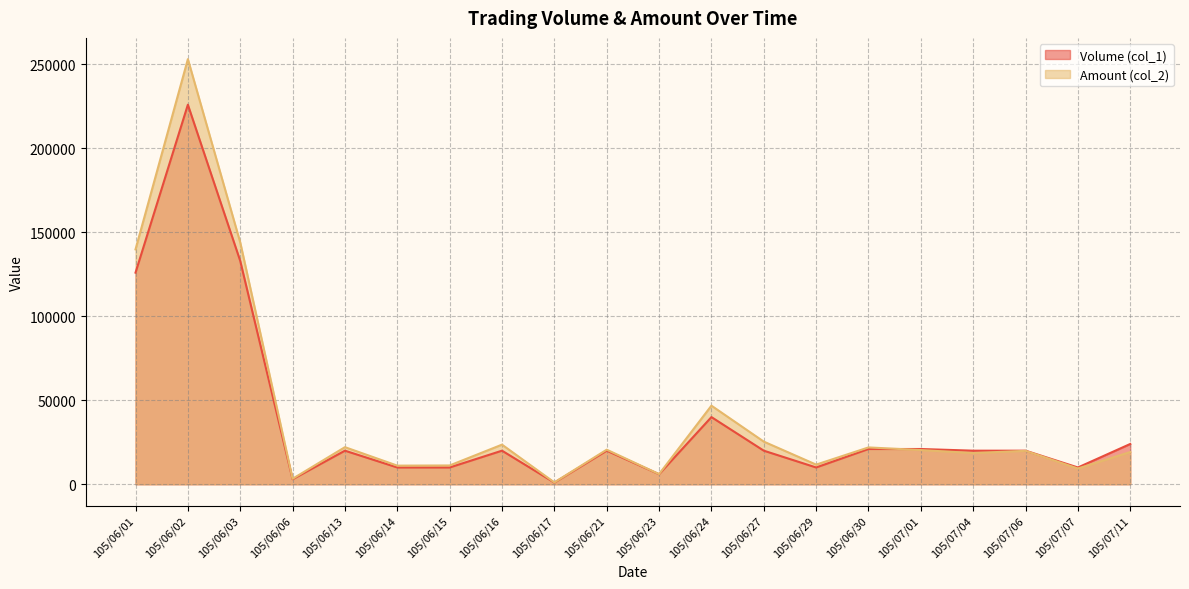

What is the sum of all Volume (col_1) values?

761000